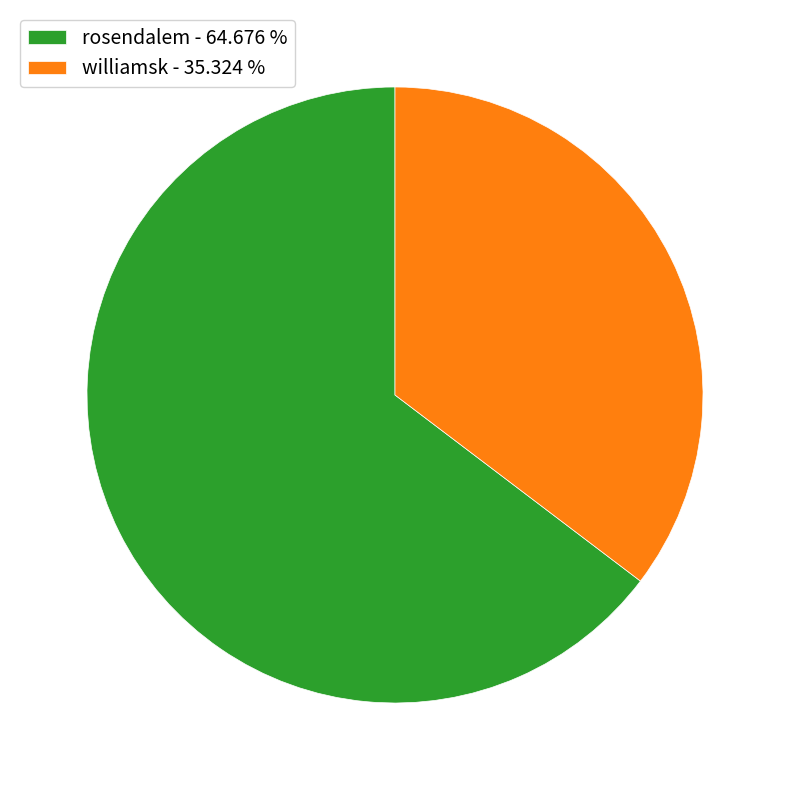

What is the ratio of the value at rosendalem to the value at williamsk?

1.8